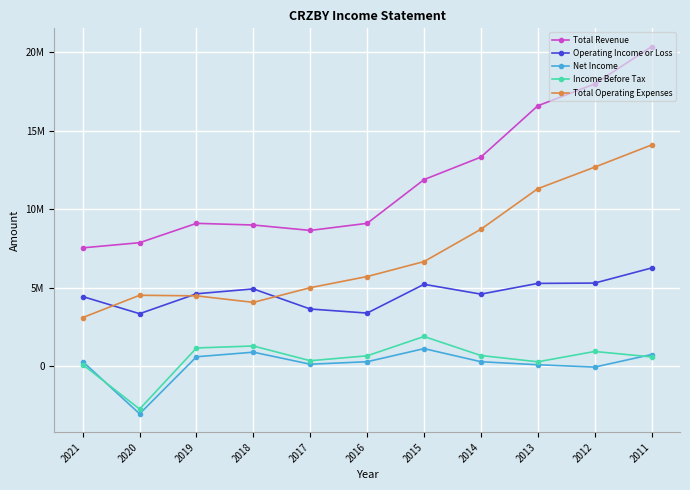

What is the total value across all series at 2018?

20187100